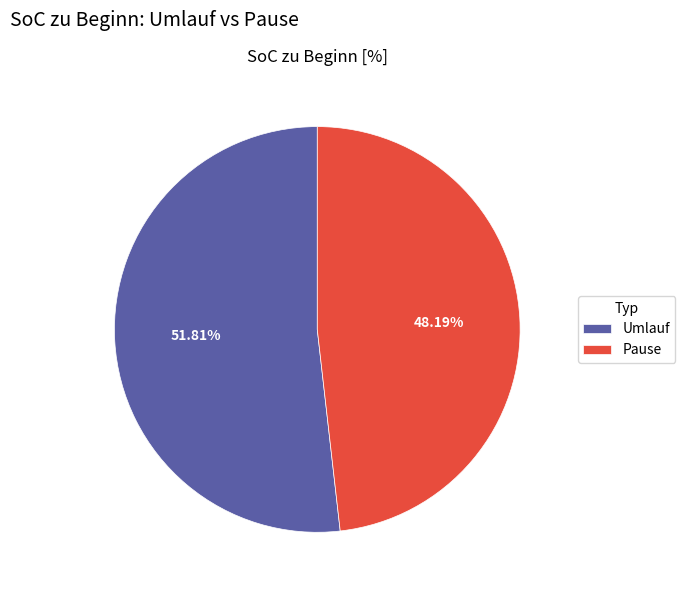

Which category has the smallest portion of the pie?

Pause